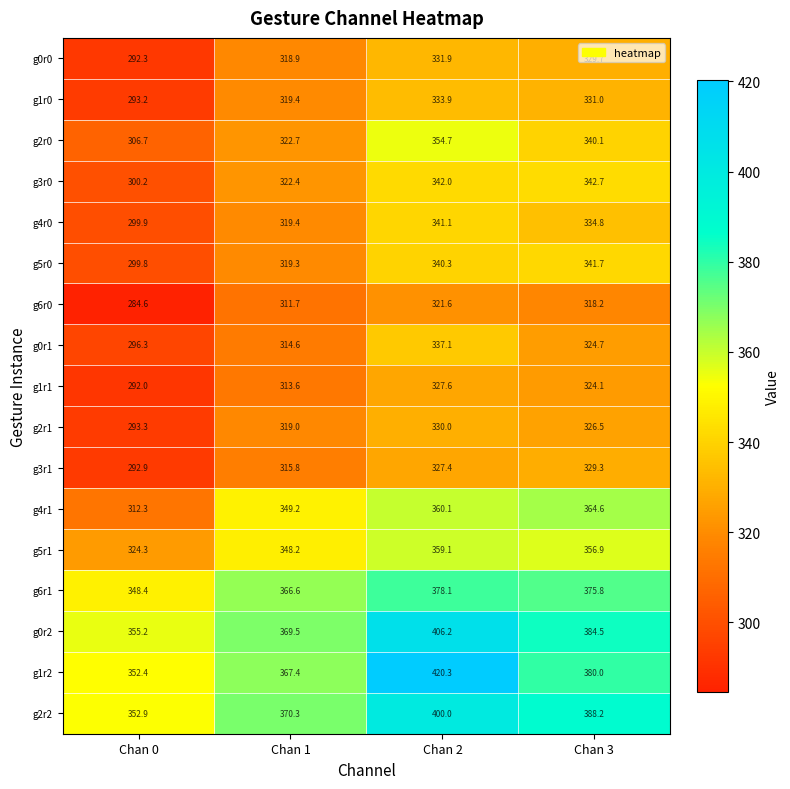

Where is g1r1 nearest to the value 309?

Chan 1